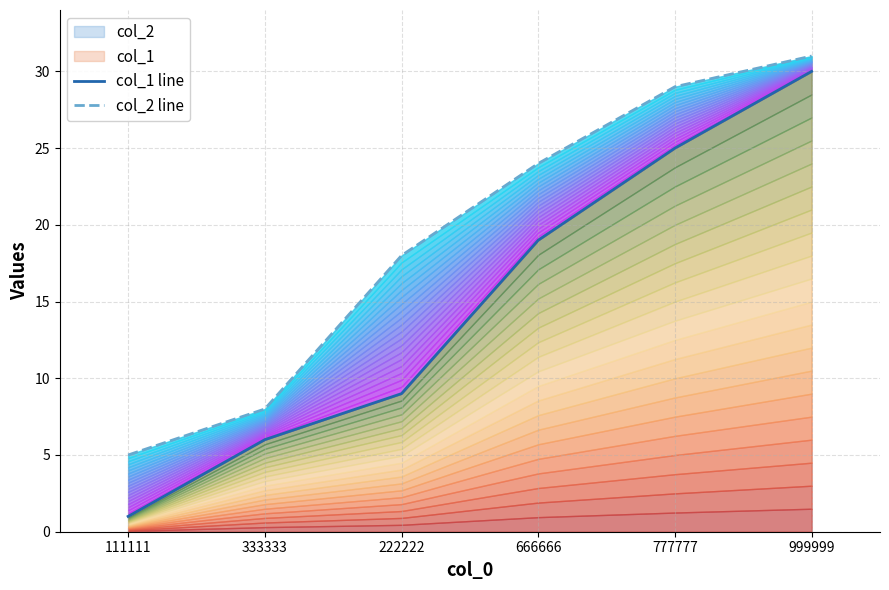

Which series has the largest total across all categories?

col_2 line